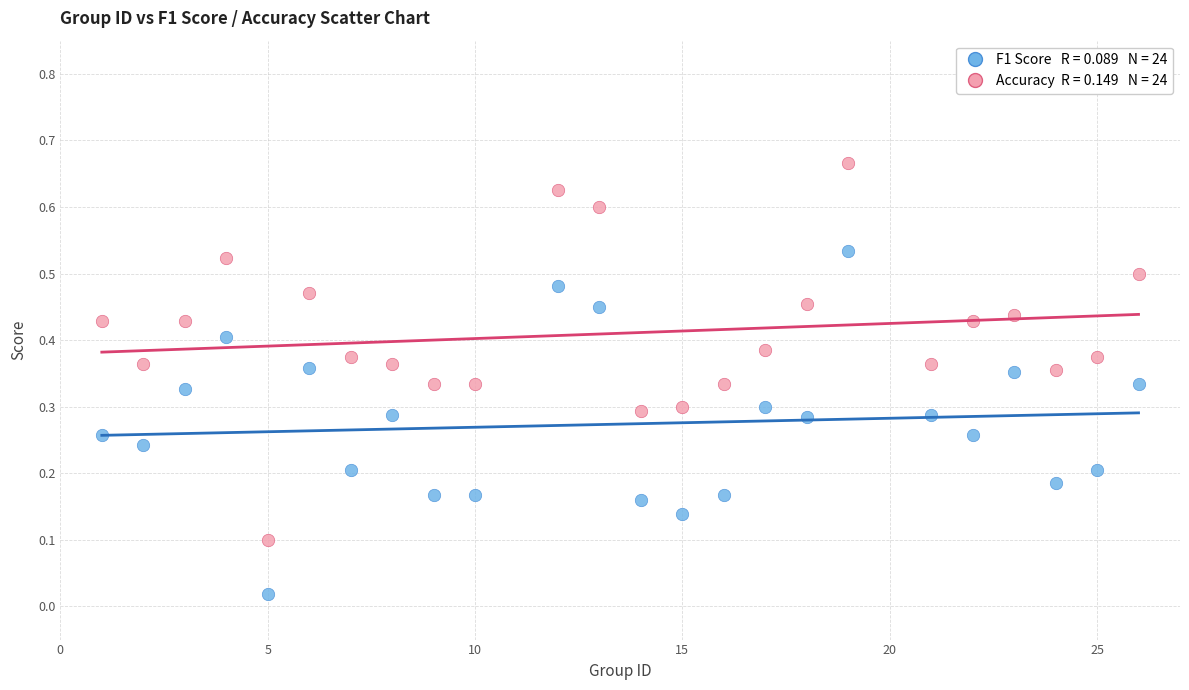

Across all data points, what is the range of X values (max minus min)?

25.0